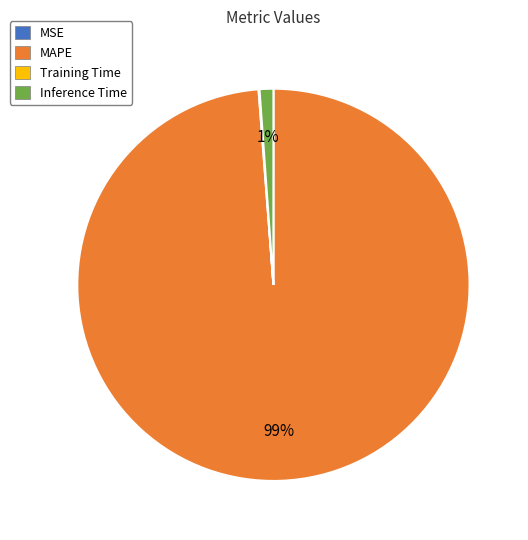

To the nearest percent, what is the average slice percentage?

25%